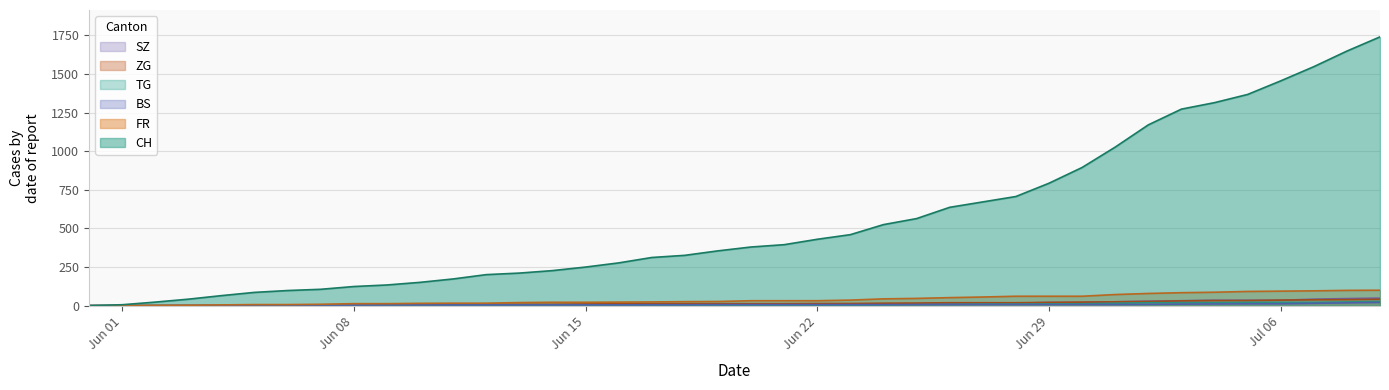

True or false: ZG and FR cross at least once.

False